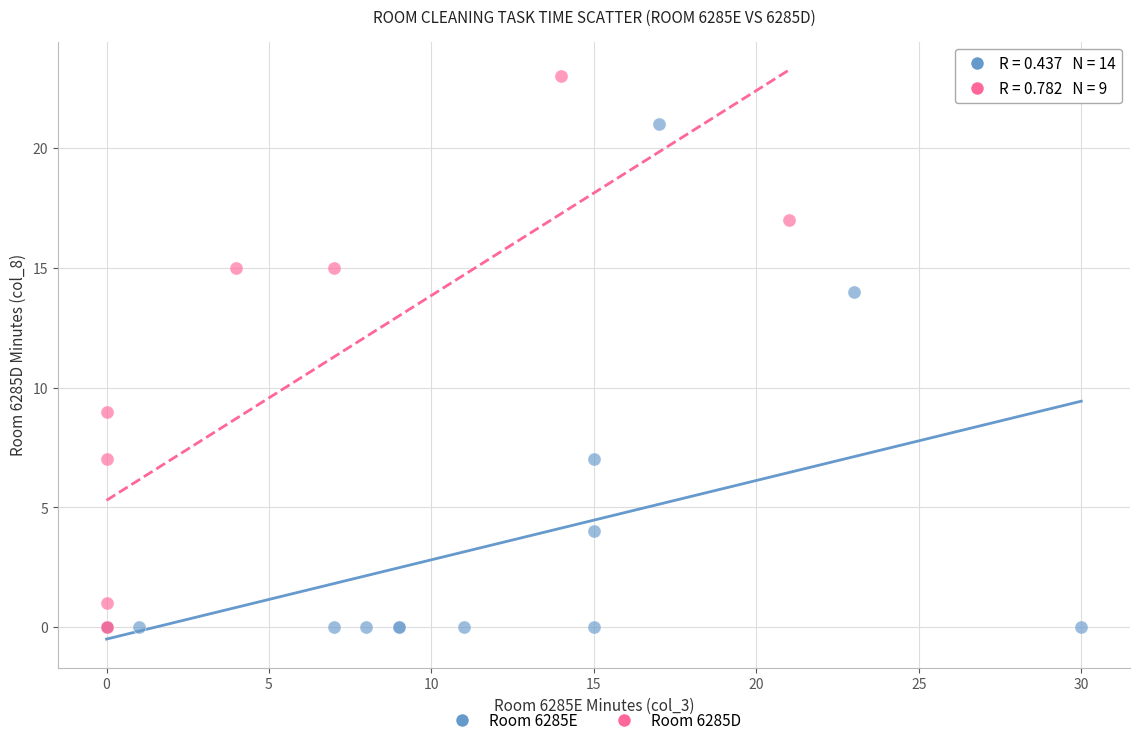

Which series reaches the maximum Y coordinate?

Room 6285D